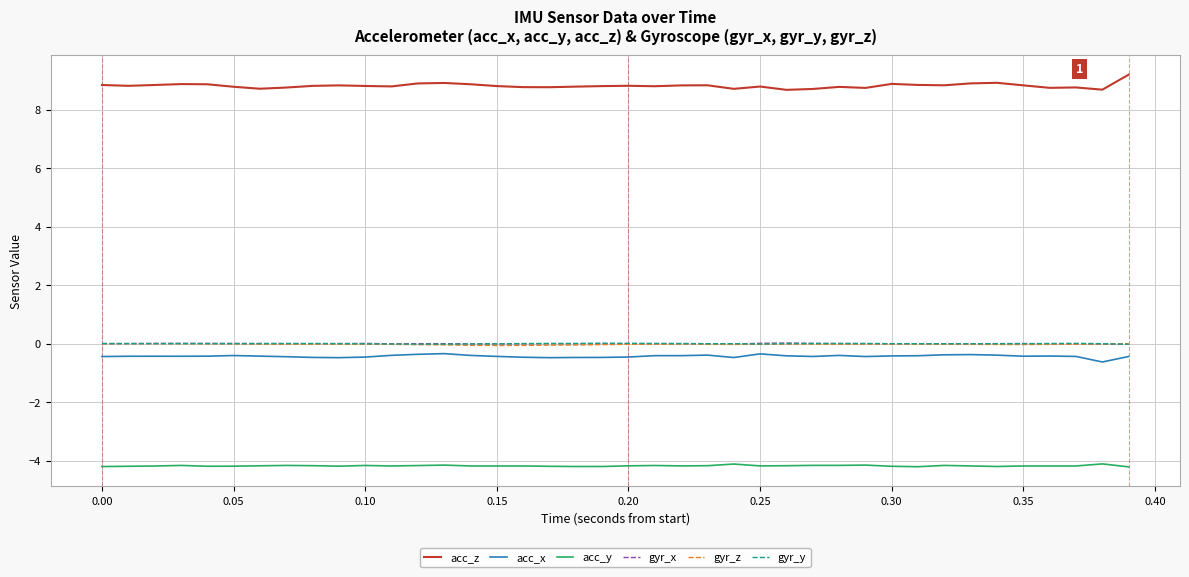

What is the lowest value of the acc_y series?

-4.2